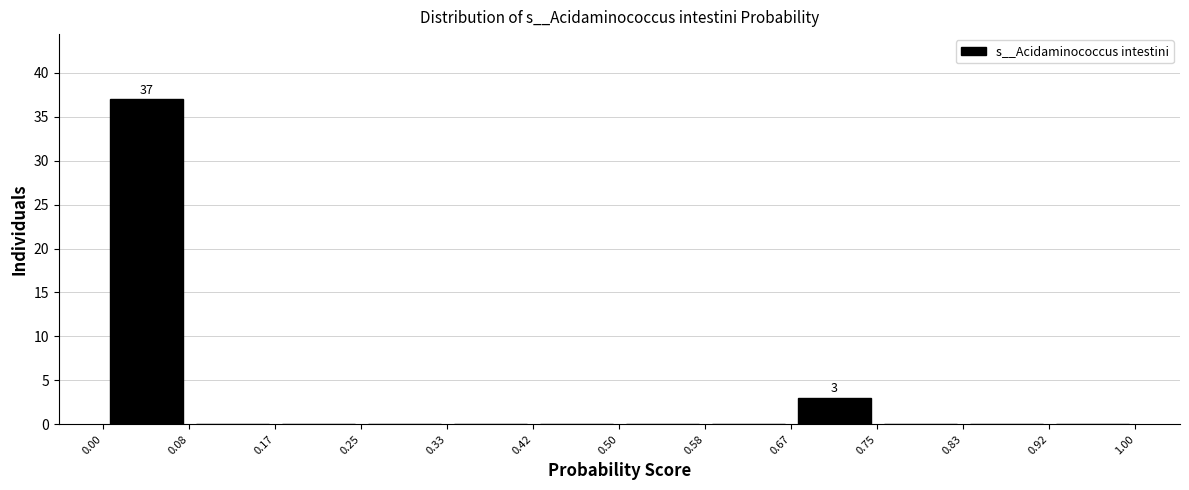

Which range on the x-axis has the tallest bar?

0.00 to 0.08